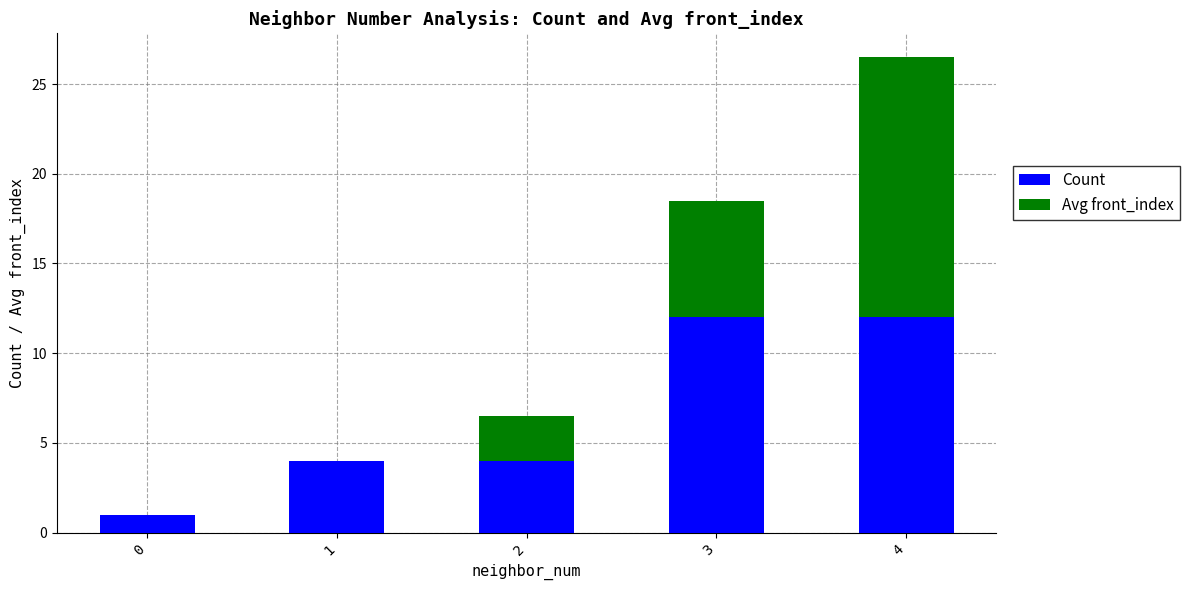

Are the bars grouped side by side (vs. stacked)?

No